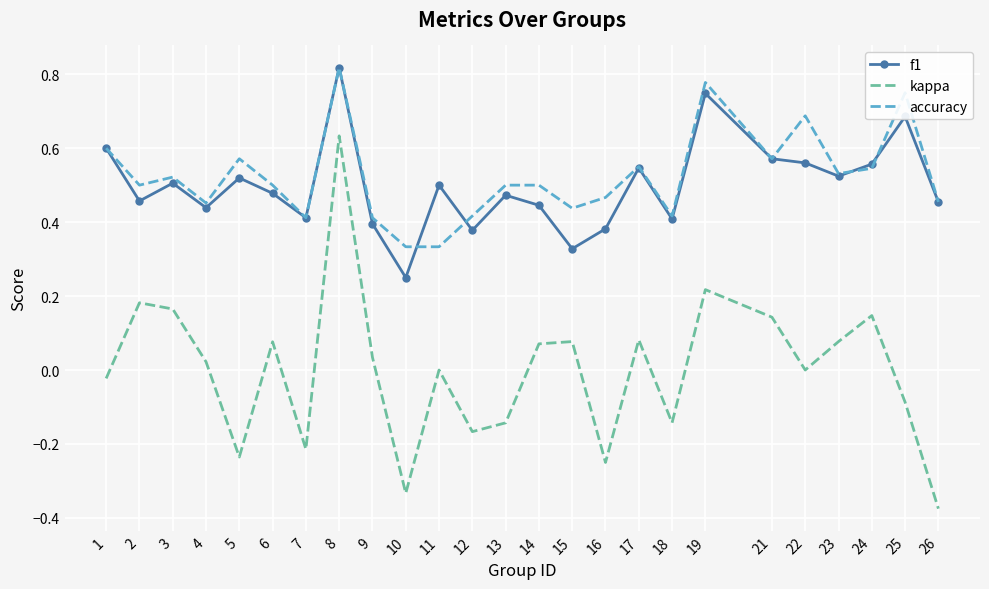

Rank the series at 25 from highest to lowest value.

accuracy, f1, kappa